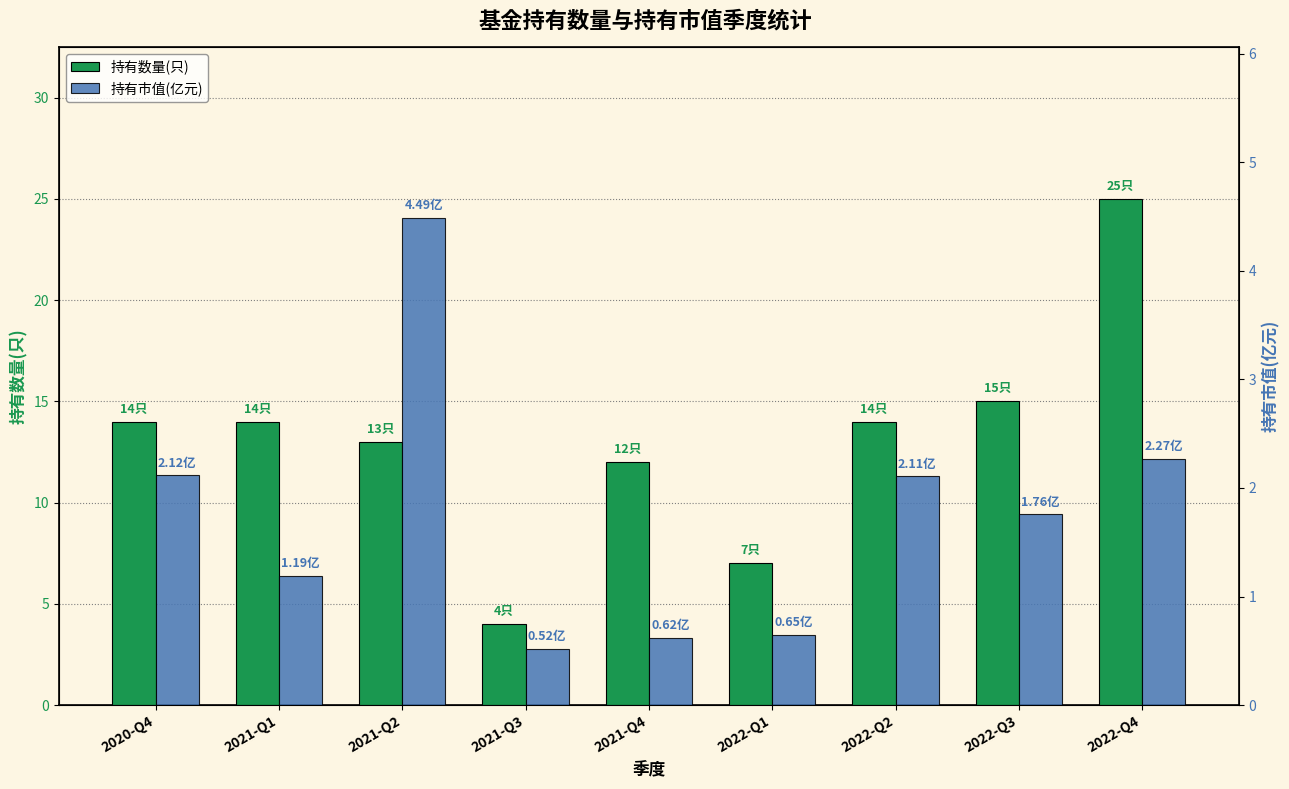

What is the label of the 4th bar from the left?

2021-Q3